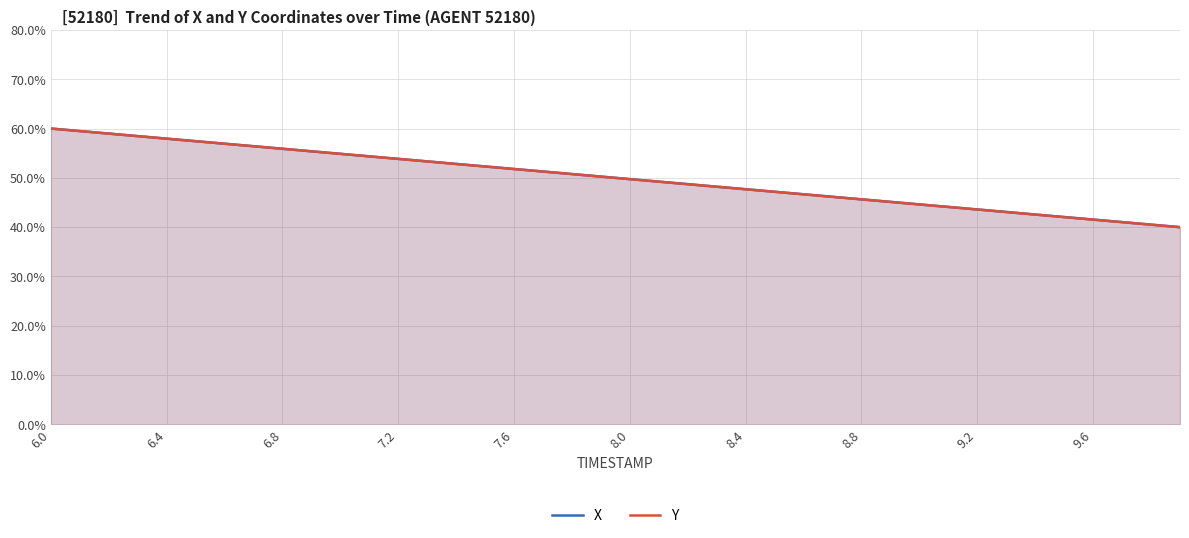

Is it true that X equals 51.8 at 7.6?

True